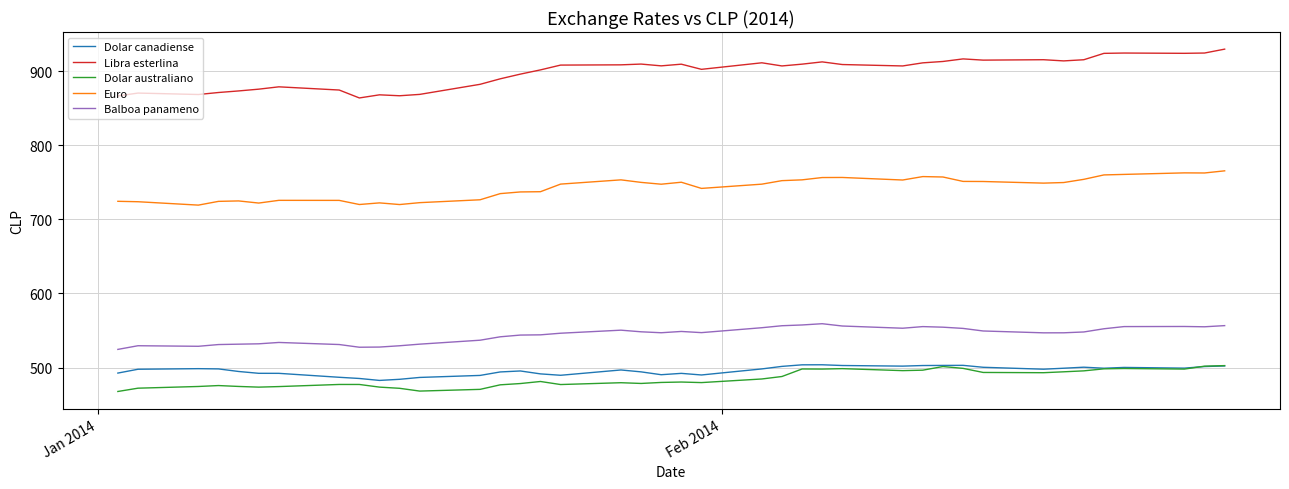

What is the difference between the maximum and minimum values in the Dolar australiano series?

34.9